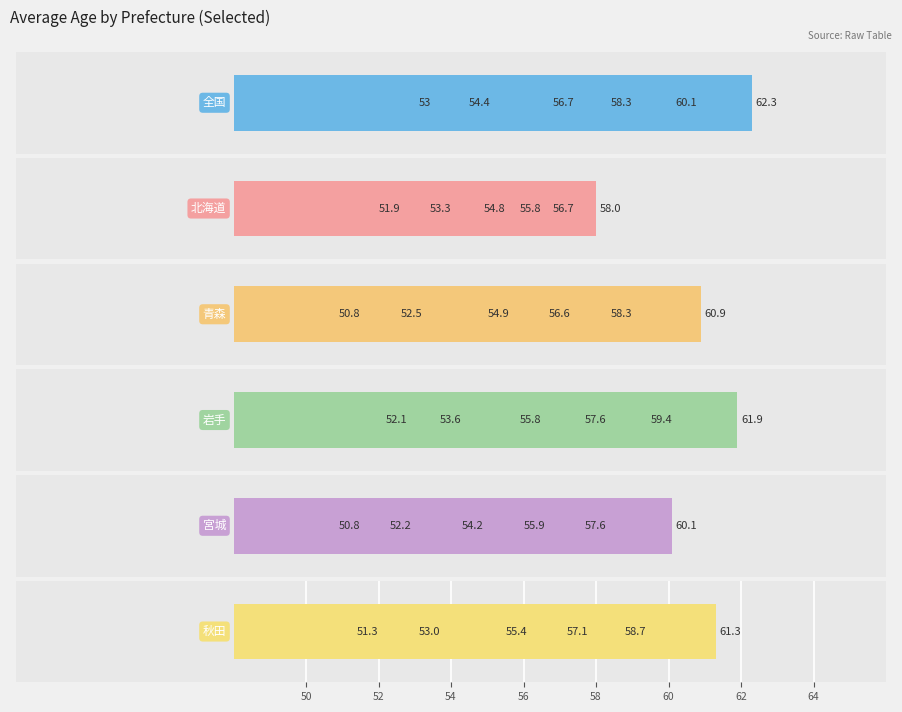

What is the spread (max minus min) of values at 2000?

2.2